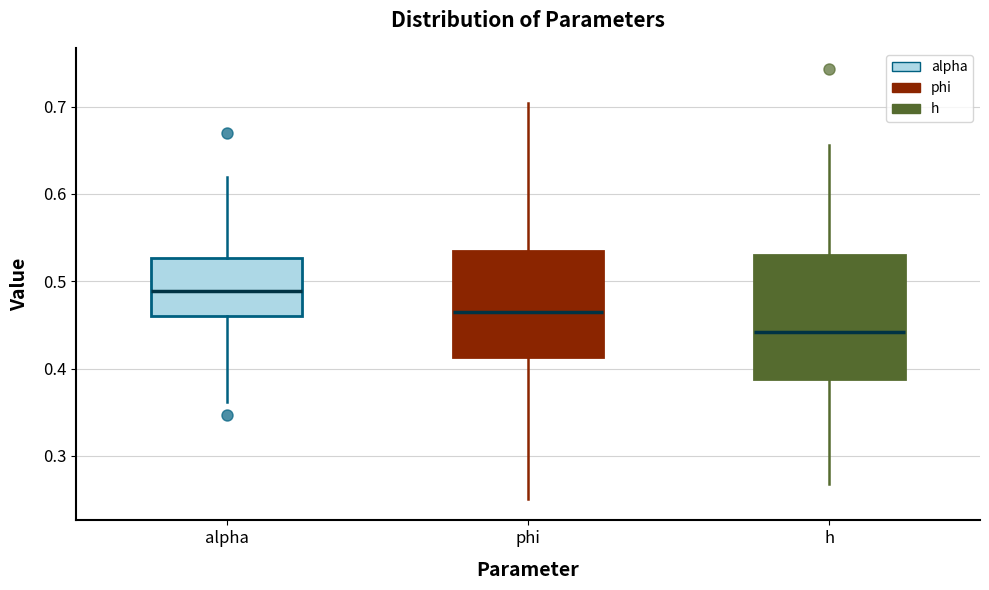

Reading left to right, read every box against the y-axis: the position of its median line, the range the box covers, and the ends of its whiskers. The values are not printed on the chart, so give them approximately, as read against the axis.

alpha: median 0.49, box 0.46 to 0.53, whiskers 0.36 to 0.62
phi: median 0.46, box 0.41 to 0.53, whiskers 0.25 to 0.70
h: median 0.44, box 0.39 to 0.53, whiskers 0.27 to 0.66